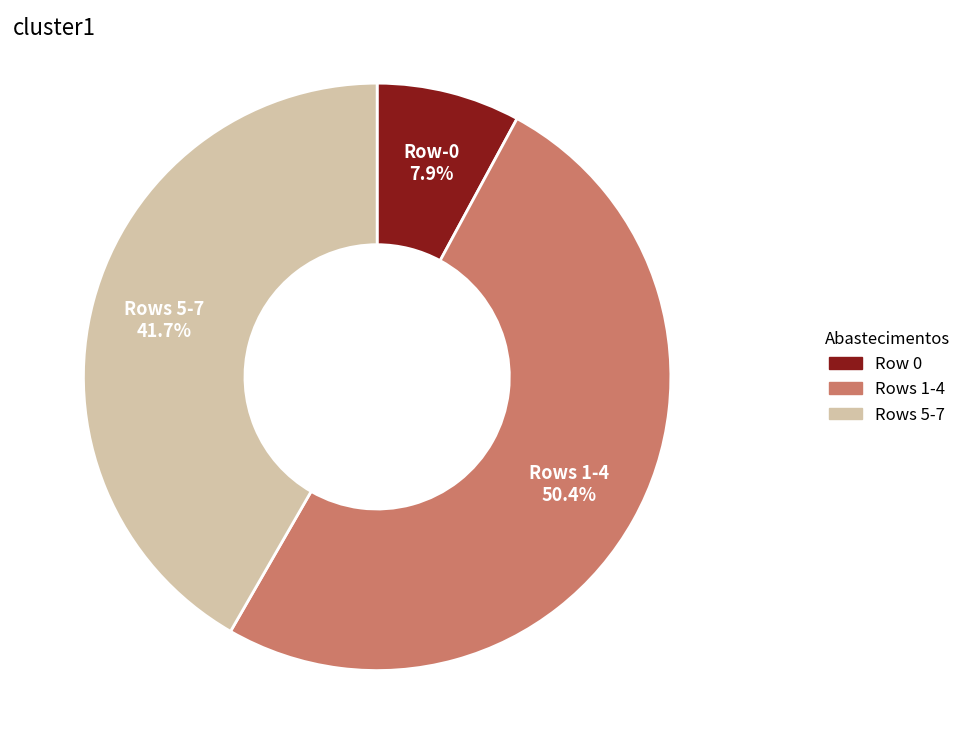

Is there any slice that represents more than half of the pie?

Yes